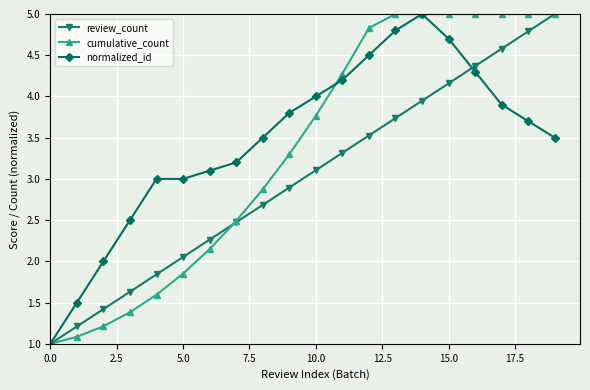

Rank the series by their average value, from lowest to highest.

review_count, cumulative_count, normalized_id